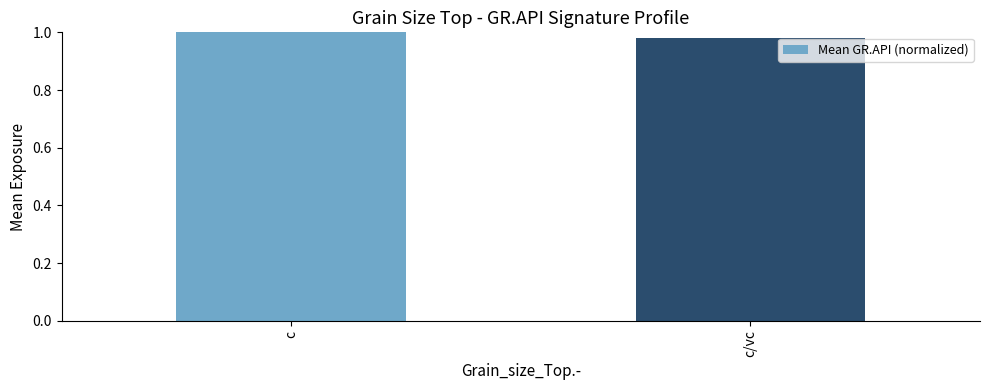

What is the sum of all values?

2.0